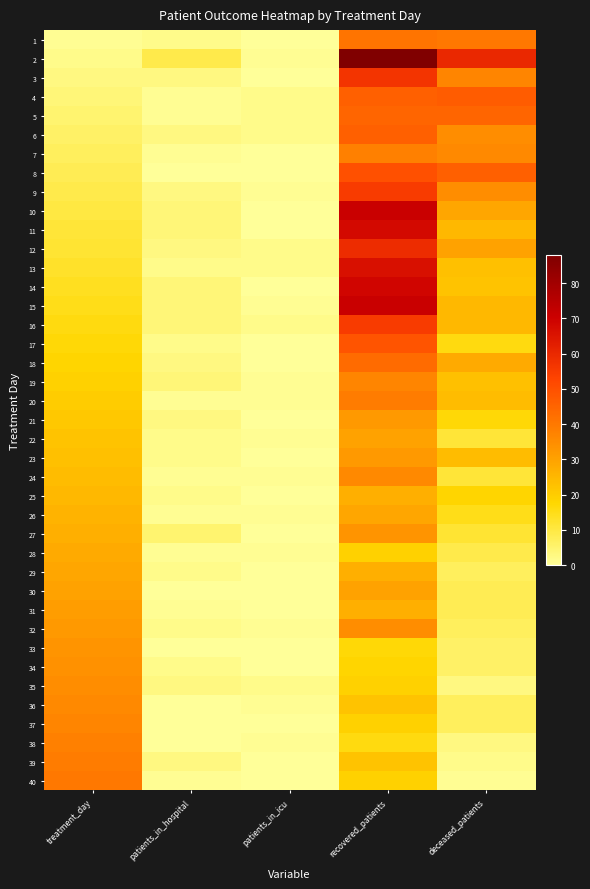

Which series has the largest total across all categories?

2